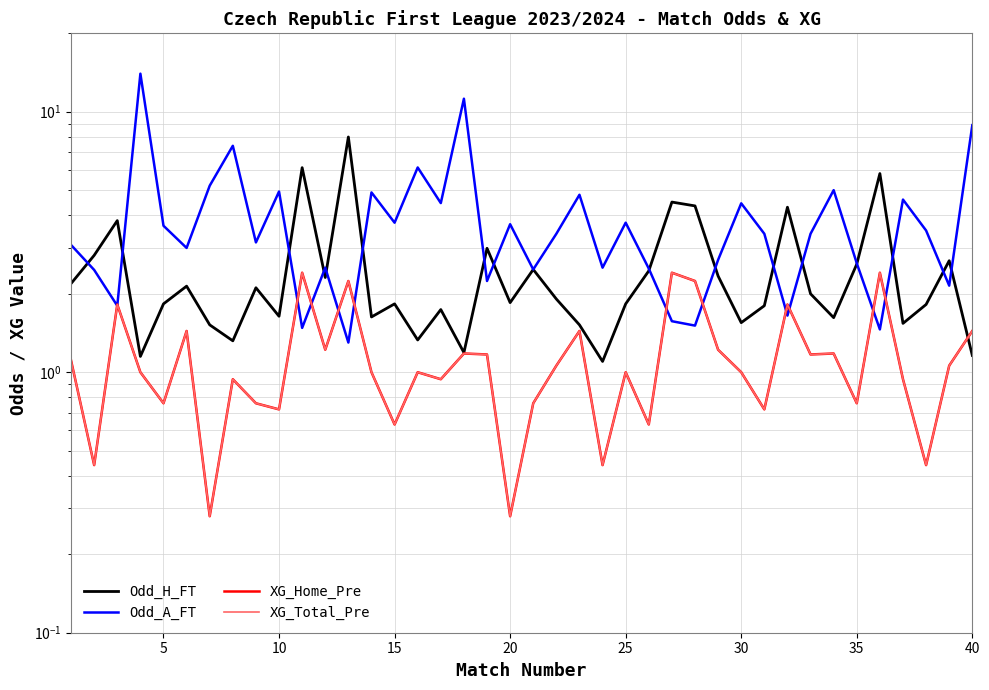

True or false: XG_Home_Pre has more than 0 interior local peaks.

True